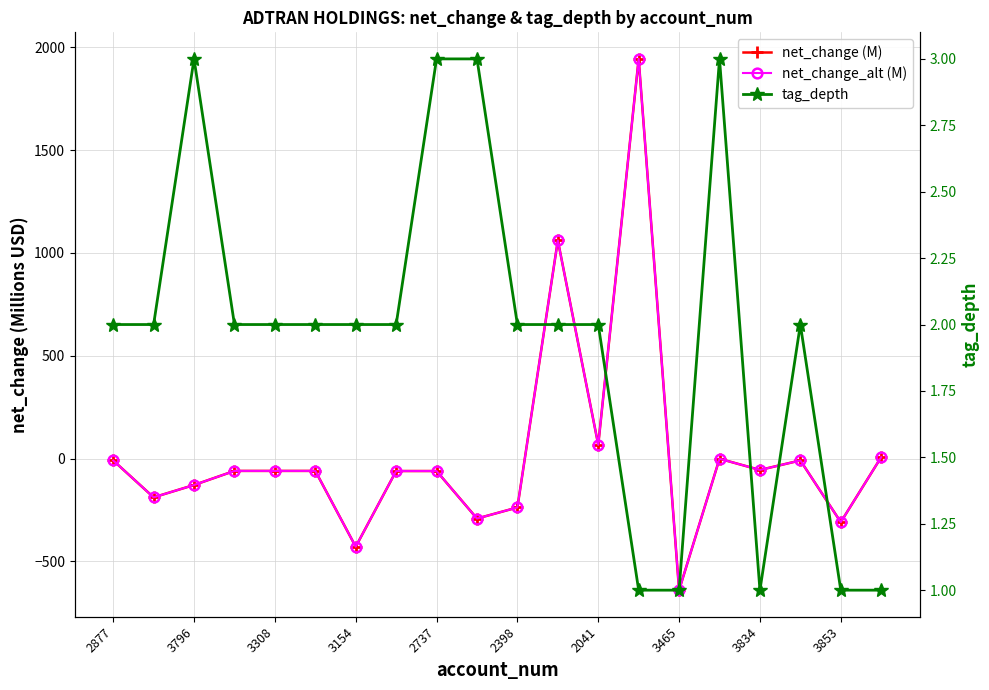

Is the value of net_change (M) at 17 greater than the value of net_change_alt (M) at 3154?

Yes